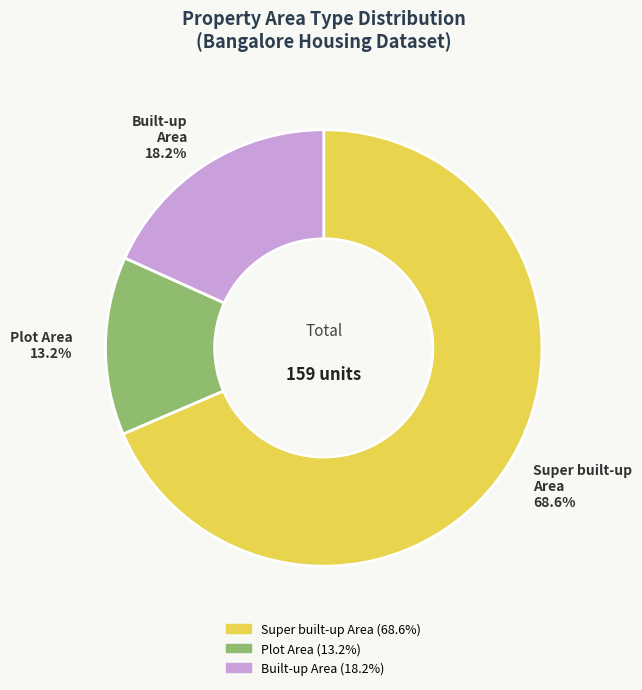

Which slice is the smallest?

Plot Area